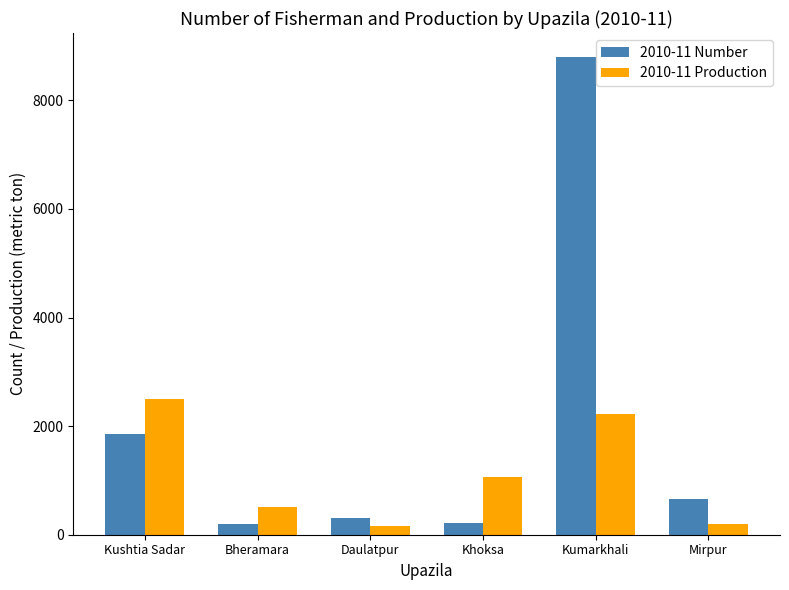

Rank the series by their maximum value, from highest to lowest.

2010-11 Number, 2010-11 Production